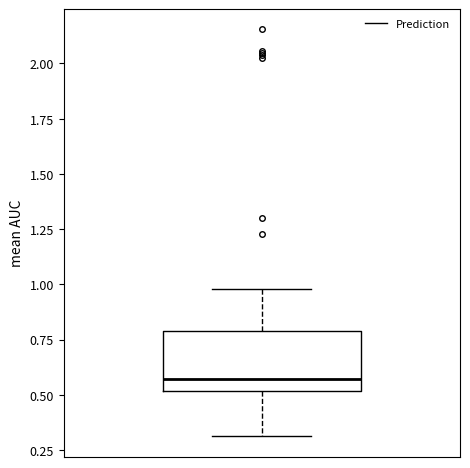

Read this box plot against the y-axis: the position of the median line, the range covered by the box, and the ends of both whiskers. The values are not printed on the chart, so give them approximately, as read against the axis.

median 0.55, box 0.50 to 0.80, whiskers 0.30 to 1.00